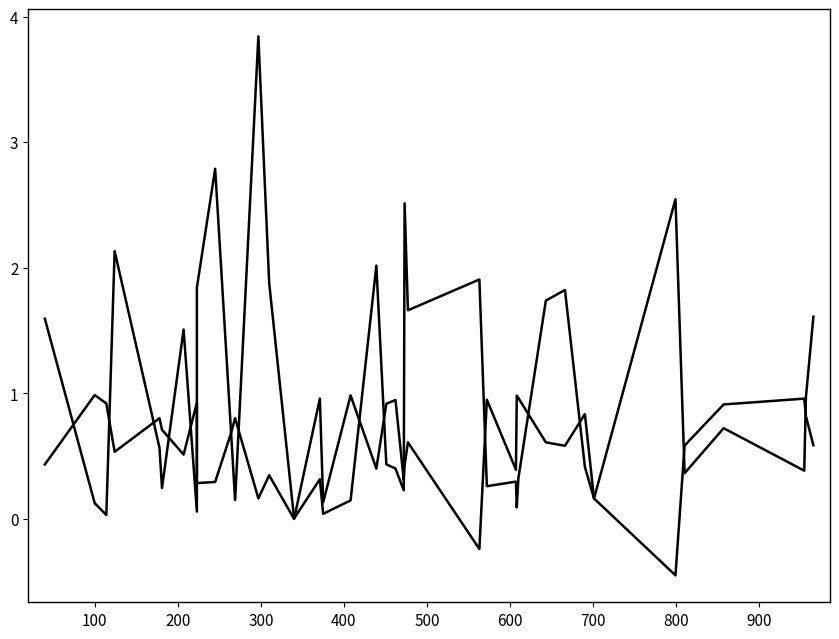

How many data points does each series have?

40